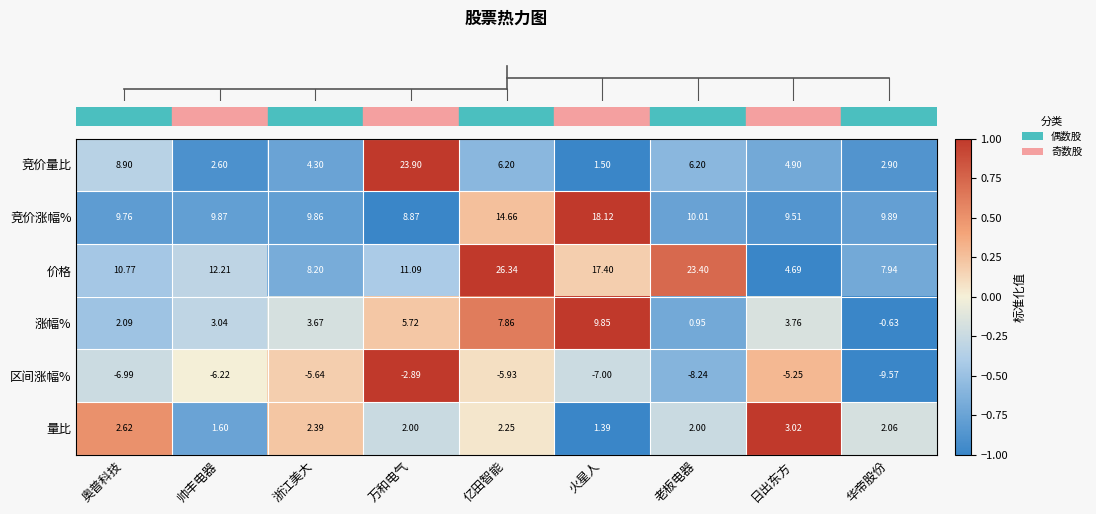

Which category has the highest value in the 量比 series?

日出东方